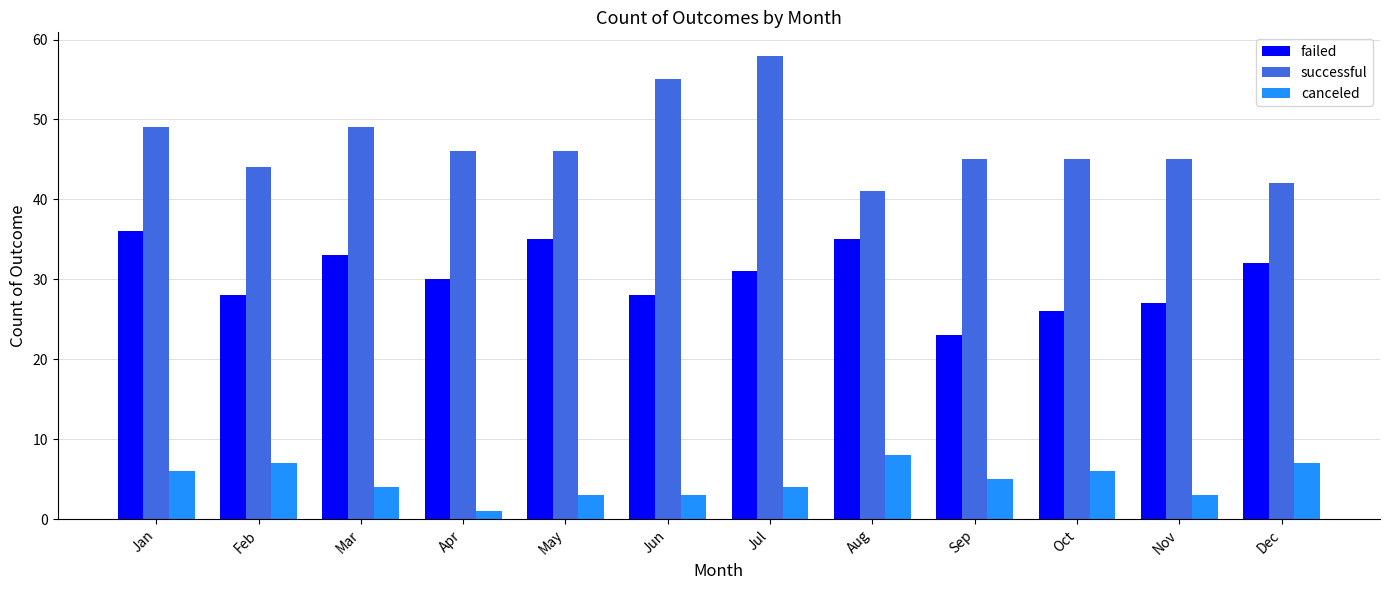

At which label does failed first exceed 31?

Jan